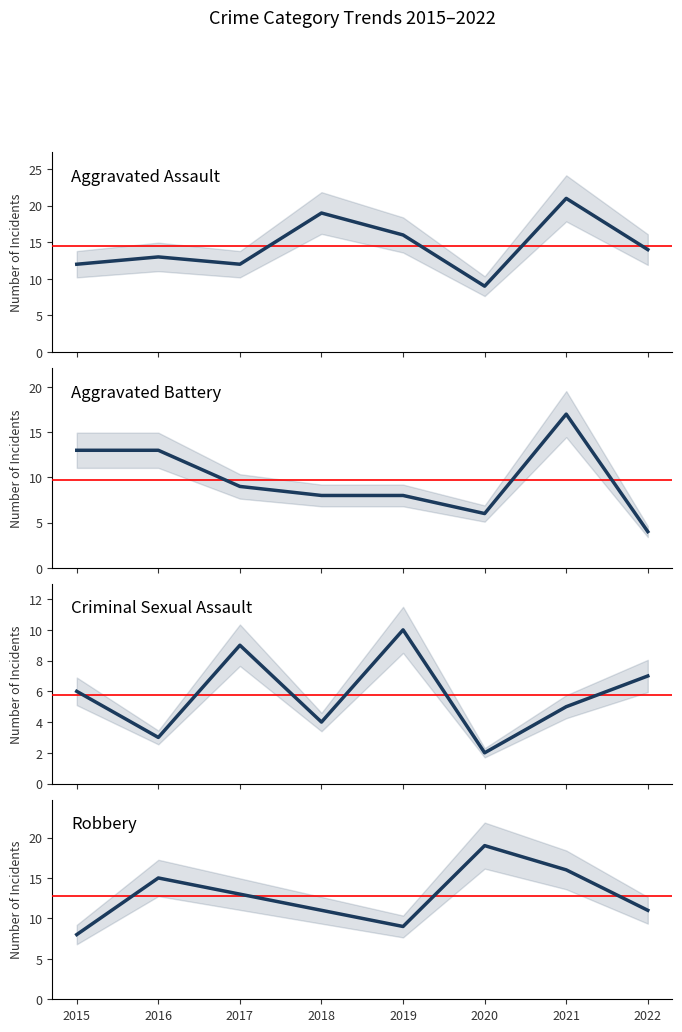

At which label does Robbery first exceed 13?

2016